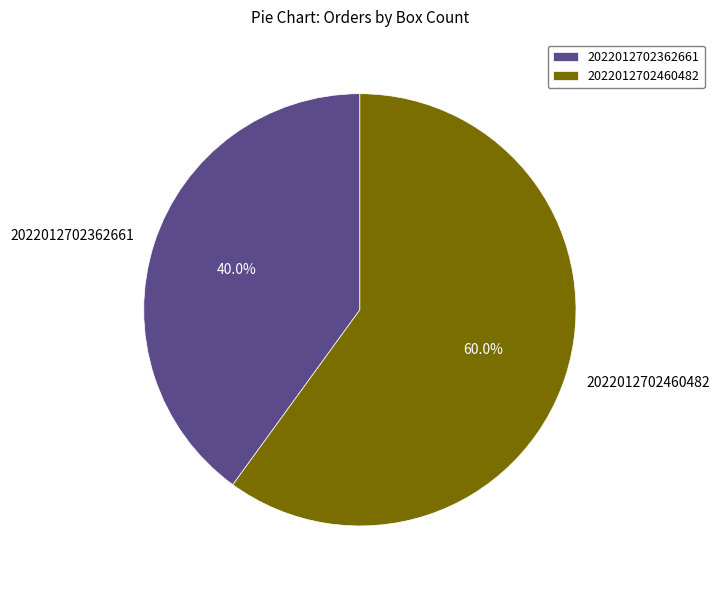

Which slice is the smallest?

2022012702362661